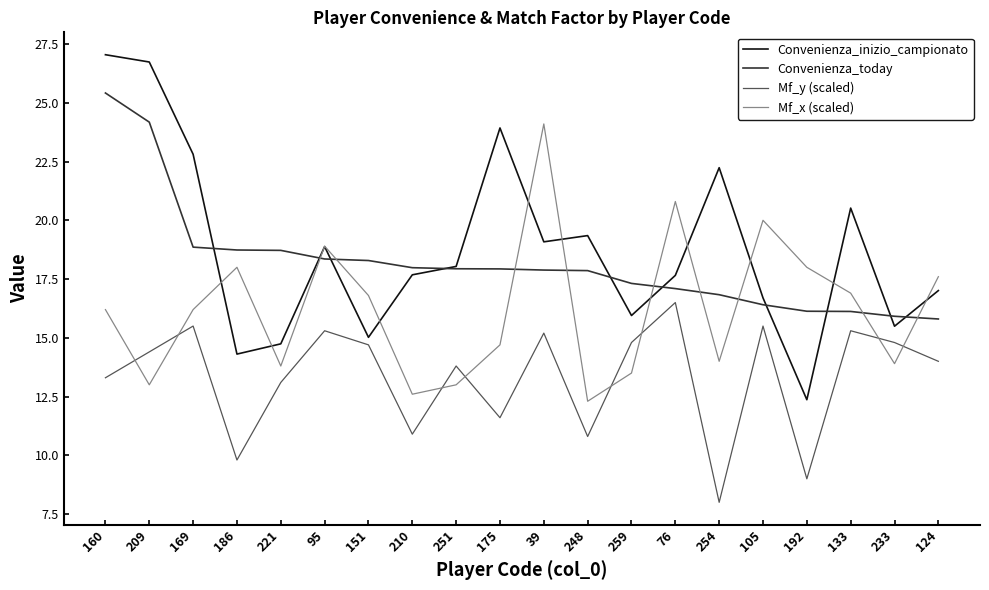

What is the approximate value of Convenienza_inizio_campionato at 124?

17.0